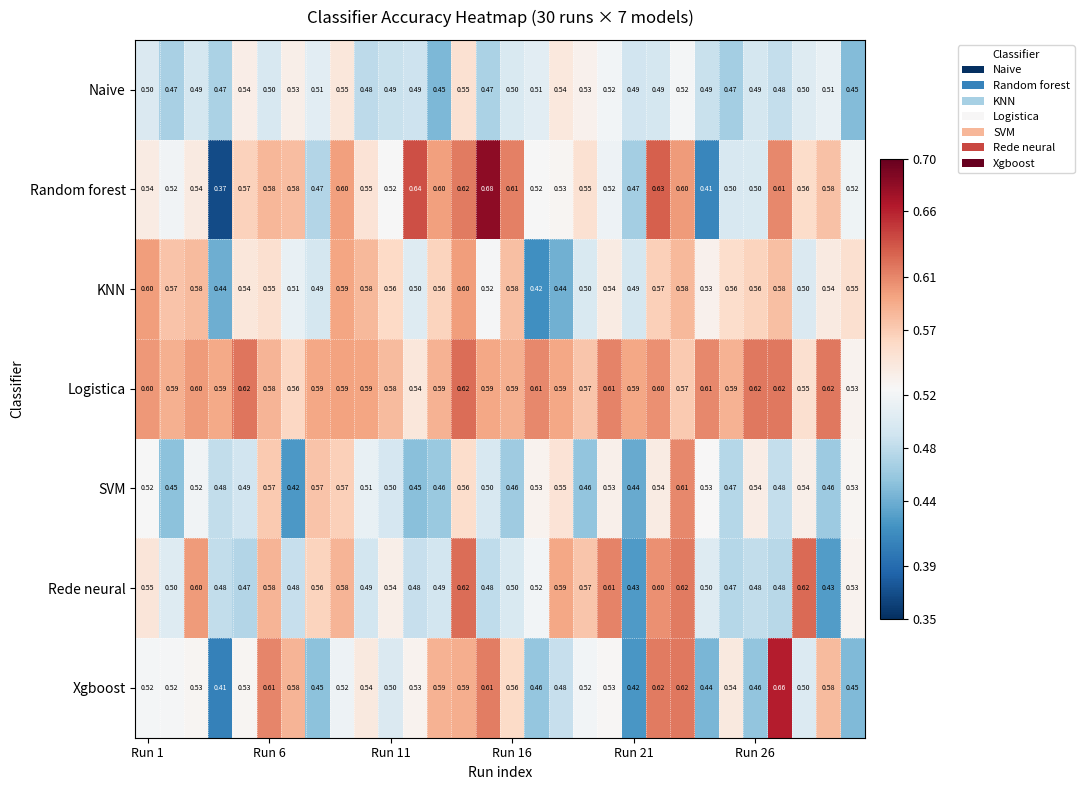

Which series has the largest total across all categories?

Logistica